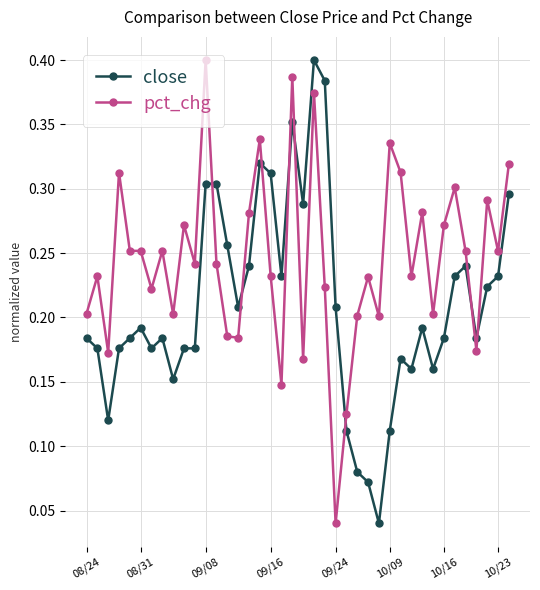

True or false: pct_chg and close intersect in this chart.

True